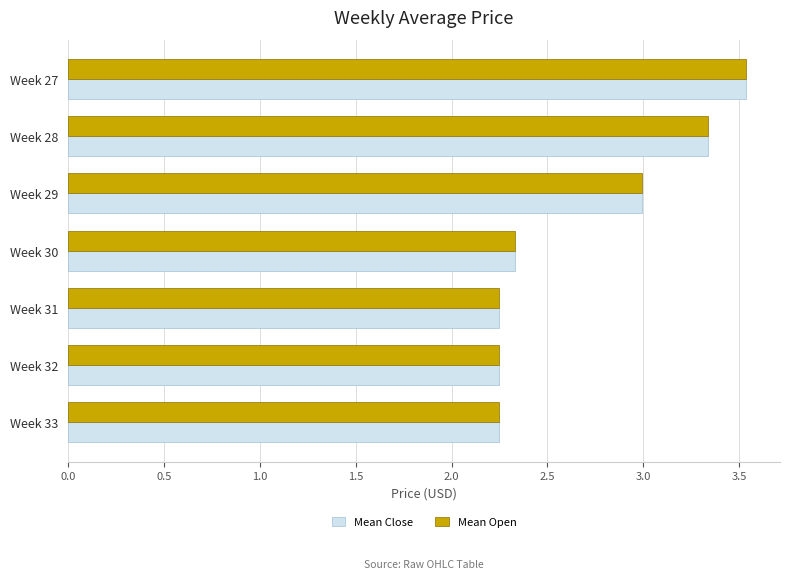

Is it true that Mean Open equals 1.2 at Week 30?

False